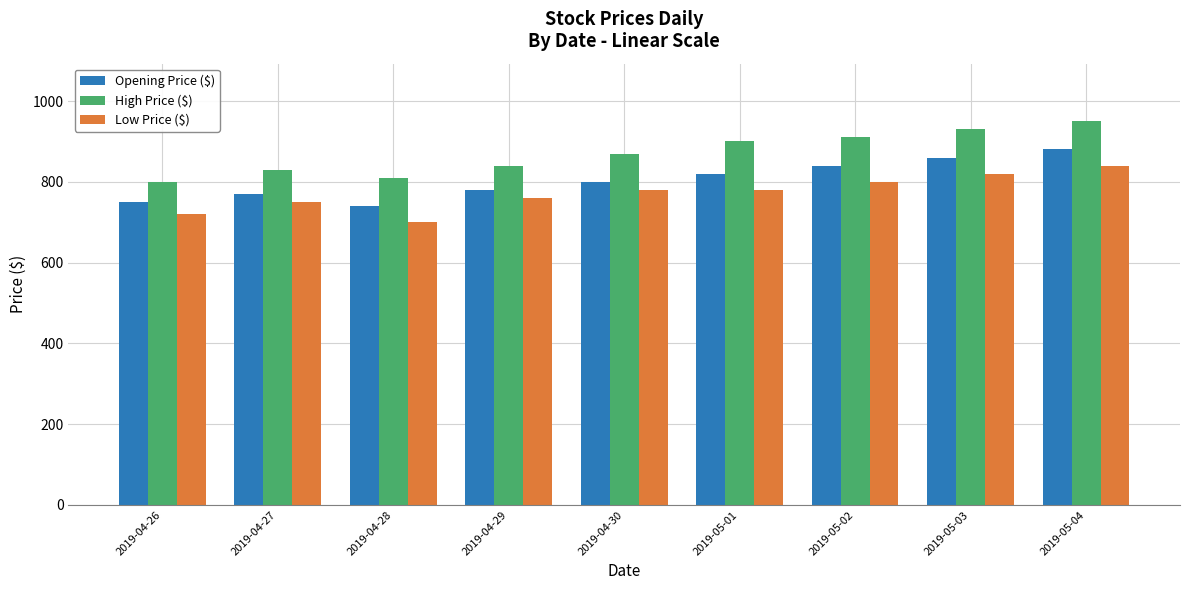

The value of High Price ($) at 2019-04-28 is 810. True or false?

True